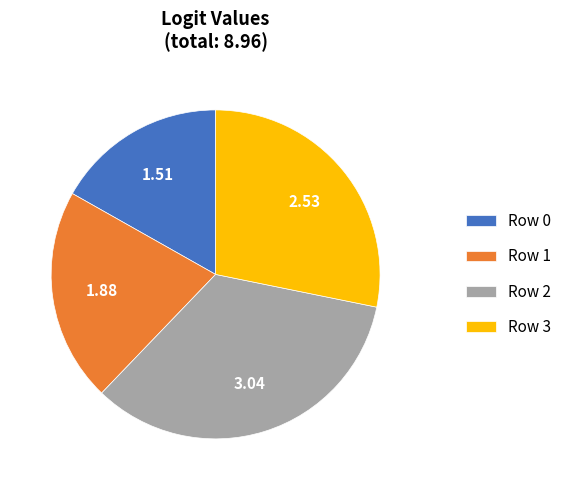

Approximately how many times larger is the value at Row 1 compared to Row 2?

0.6